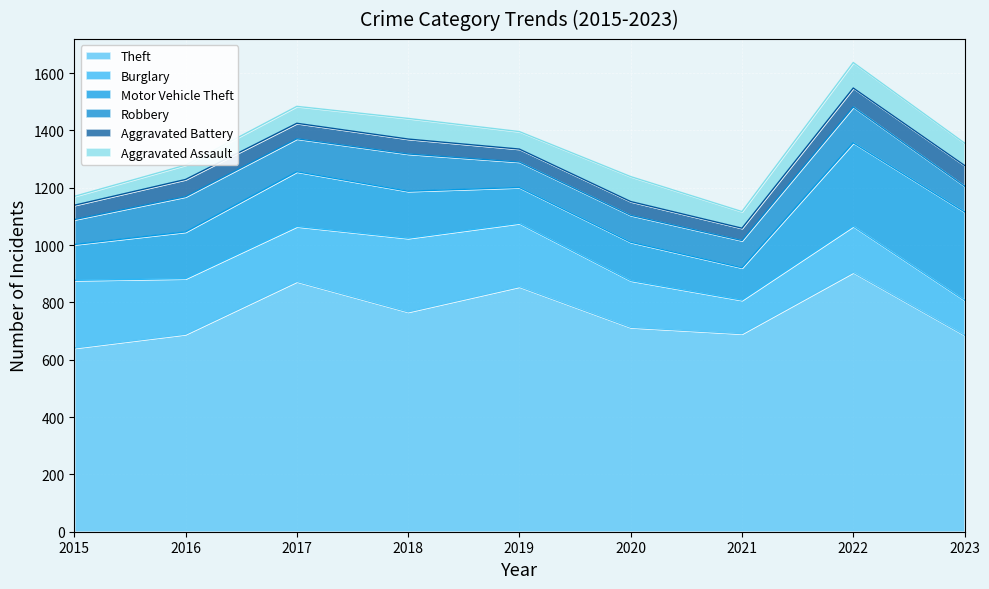

At 2019, list the series in order from largest to smallest.

Theft, Burglary, Motor Vehicle Theft, Robbery, Aggravated Assault, Aggravated Battery